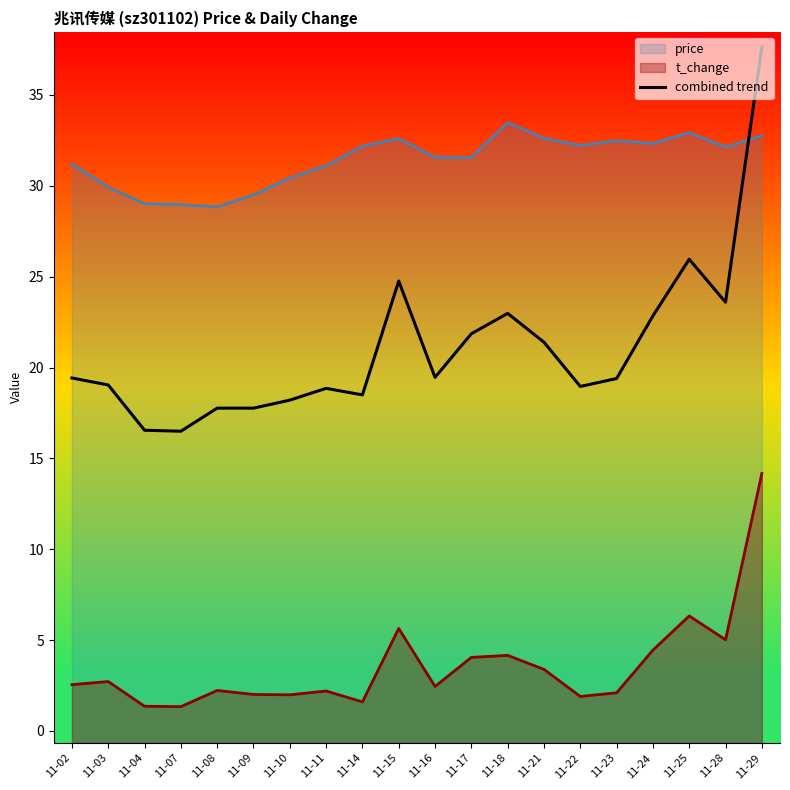

How many interior local valleys (lower than both neighbors) does the data have?

5